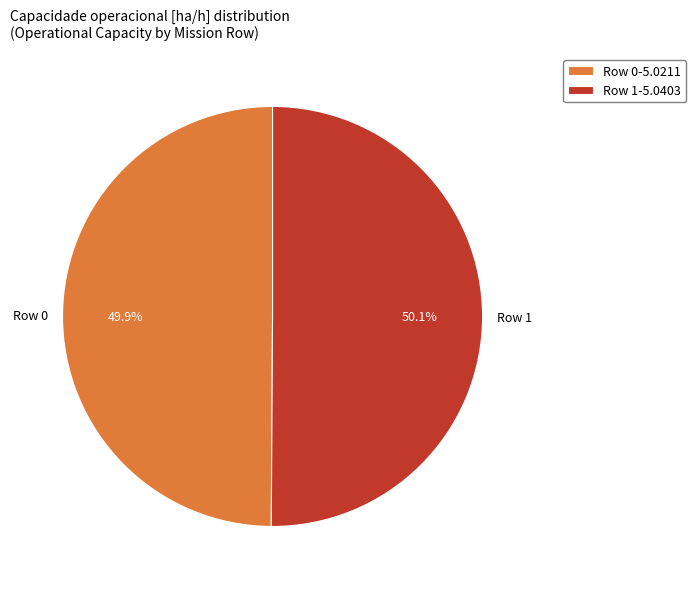

What portion of the pie excludes Row 0?

50.1%